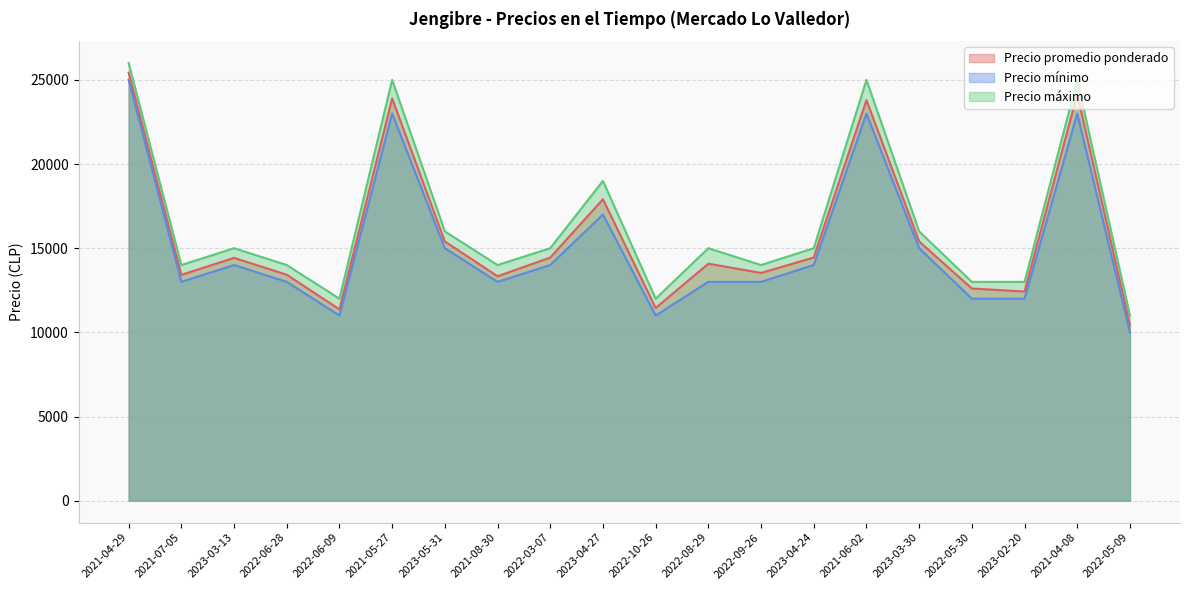

What is the difference between the maximum and minimum values in the Precio máximo series?

15000